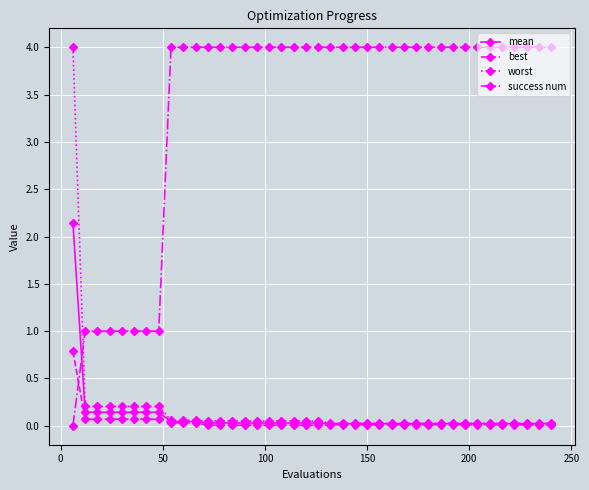

Does the chart display data point markers on the line(s)?

Yes